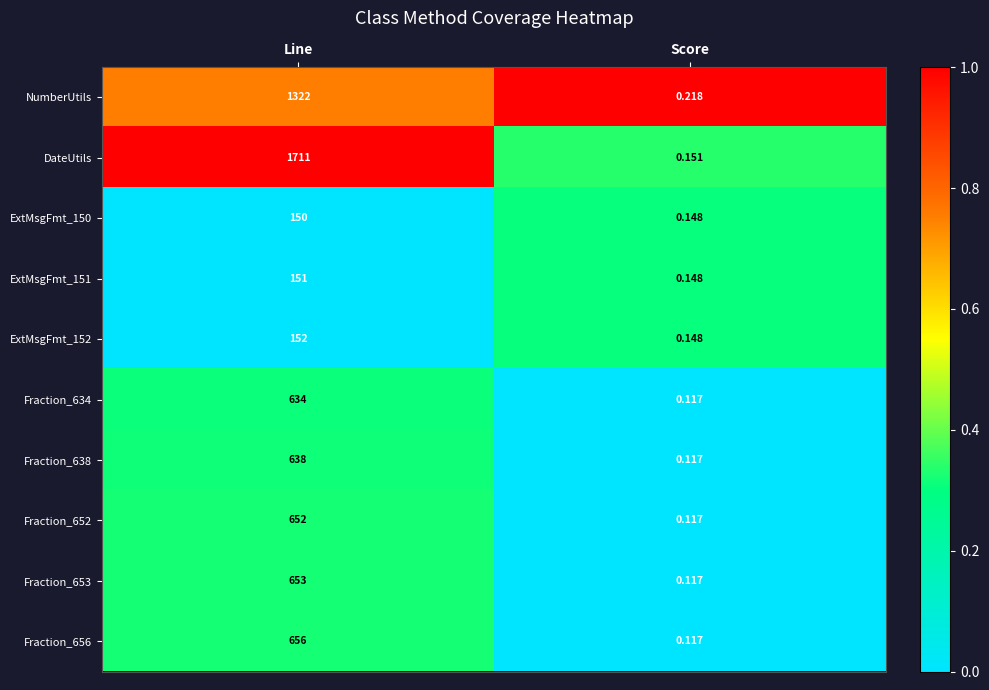

Is the value of ExtMsgFmt_151 at Line greater than the value of Fraction_634 at Score?

Yes